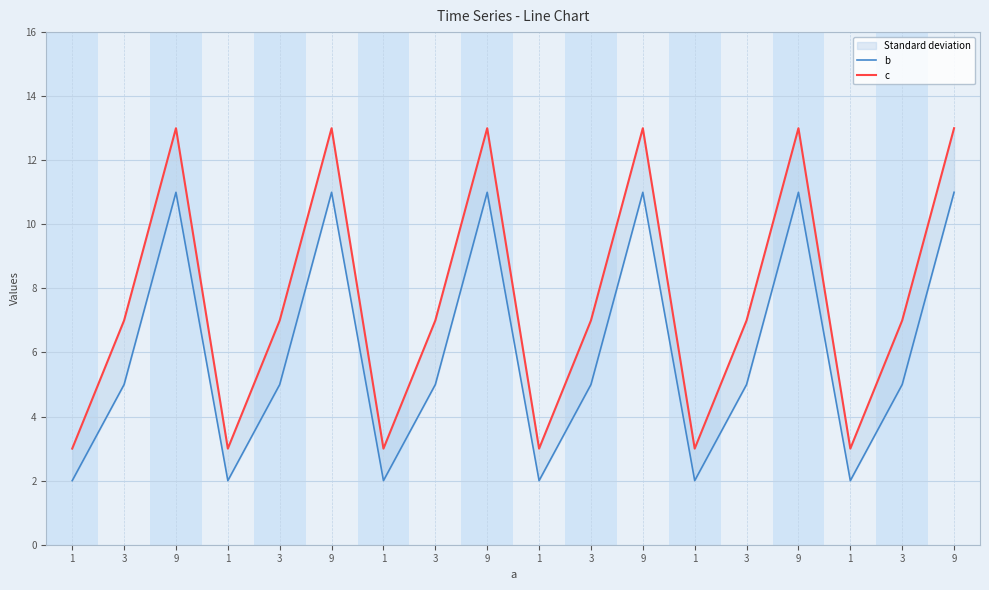

Rank the series by their maximum value, from lowest to highest.

b, c